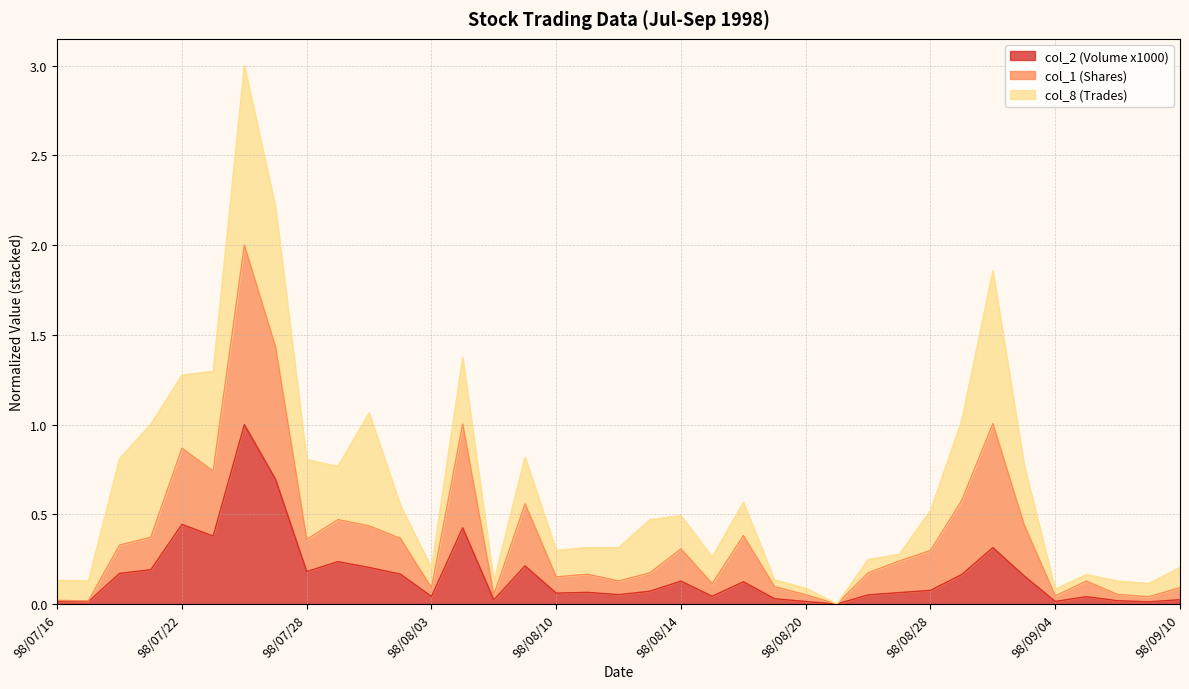

What is the maximum value for col_2 (Volume x1000)?

1.0